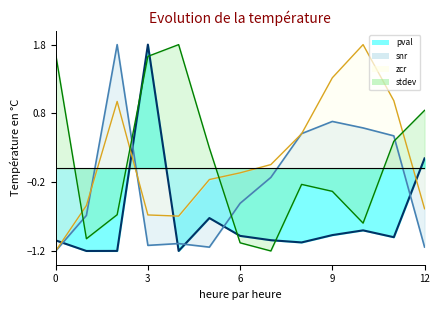

What is the maximum value for pval_line?

1.8